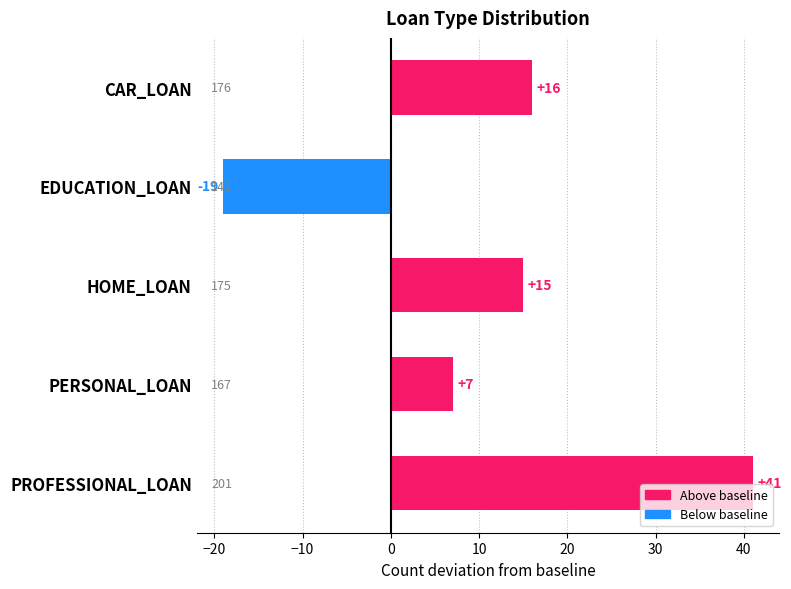

What is the average value?

12